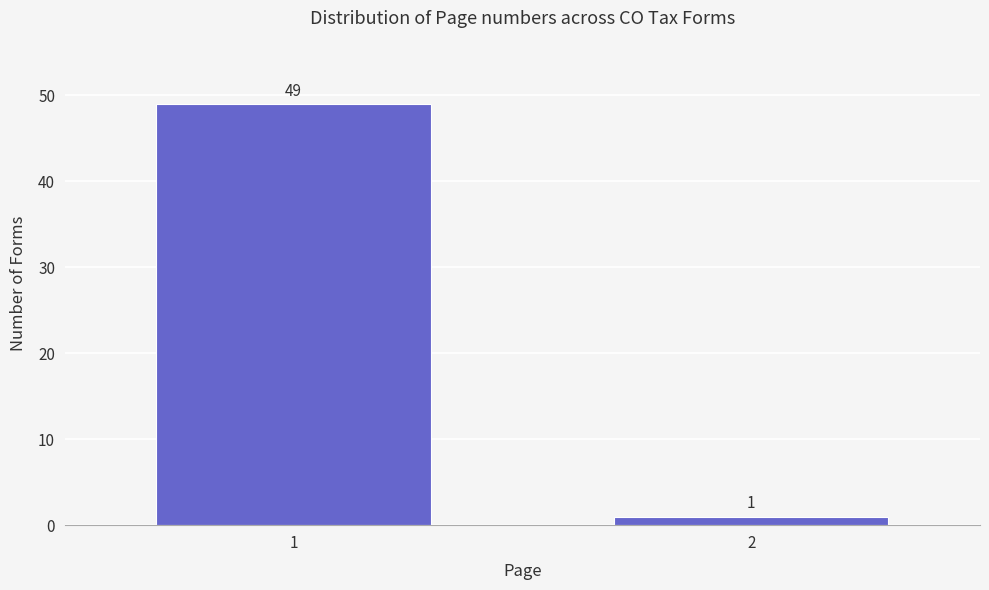

Reading left to right, what are all the values shown in this chart?

49	1